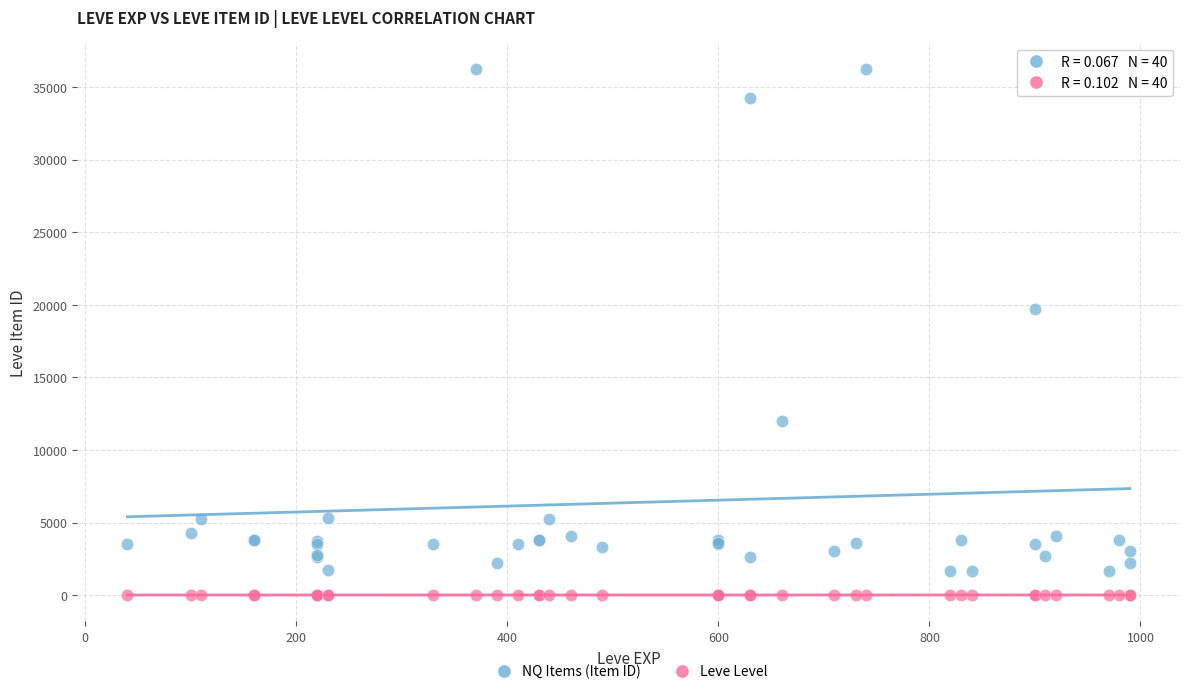

Which series contains the highest Y value?

NQ Items (Item ID)